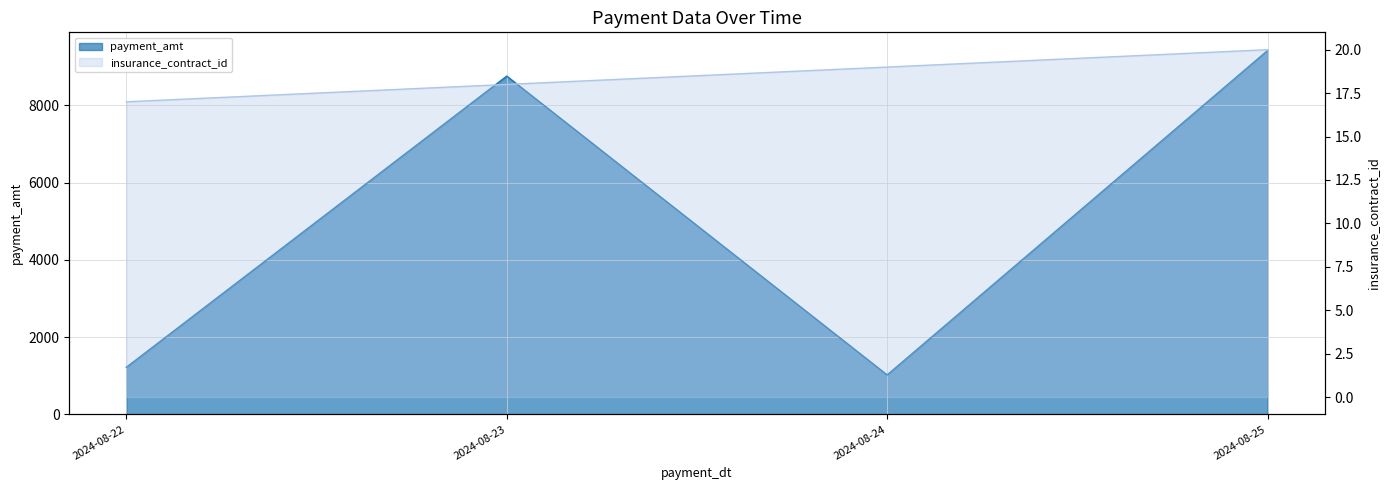

At which category does payment_amt reach its first local peak?

2024-08-23